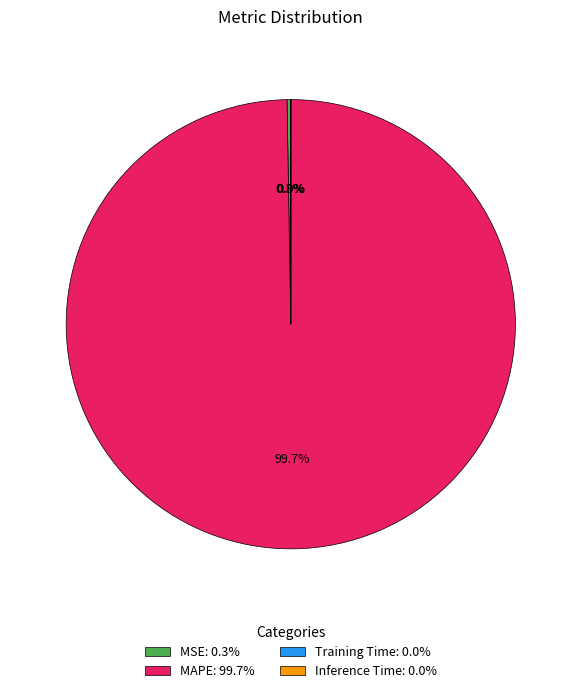

Is there any slice that represents more than half of the pie?

Yes